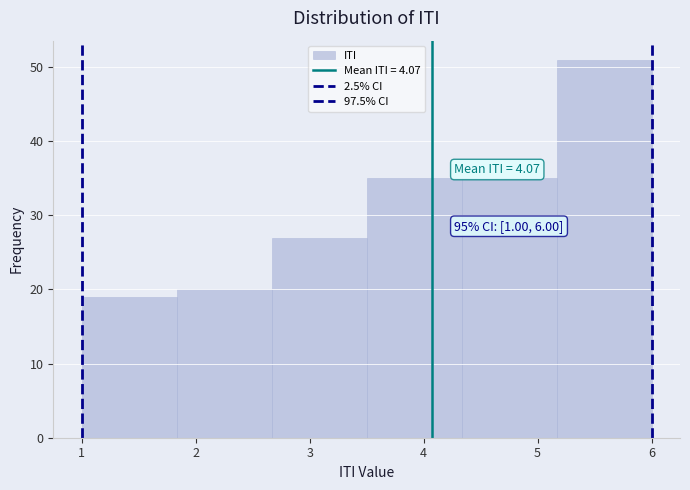

Over which range of the x-axis is the bar tallest?

5.2 to 6.0